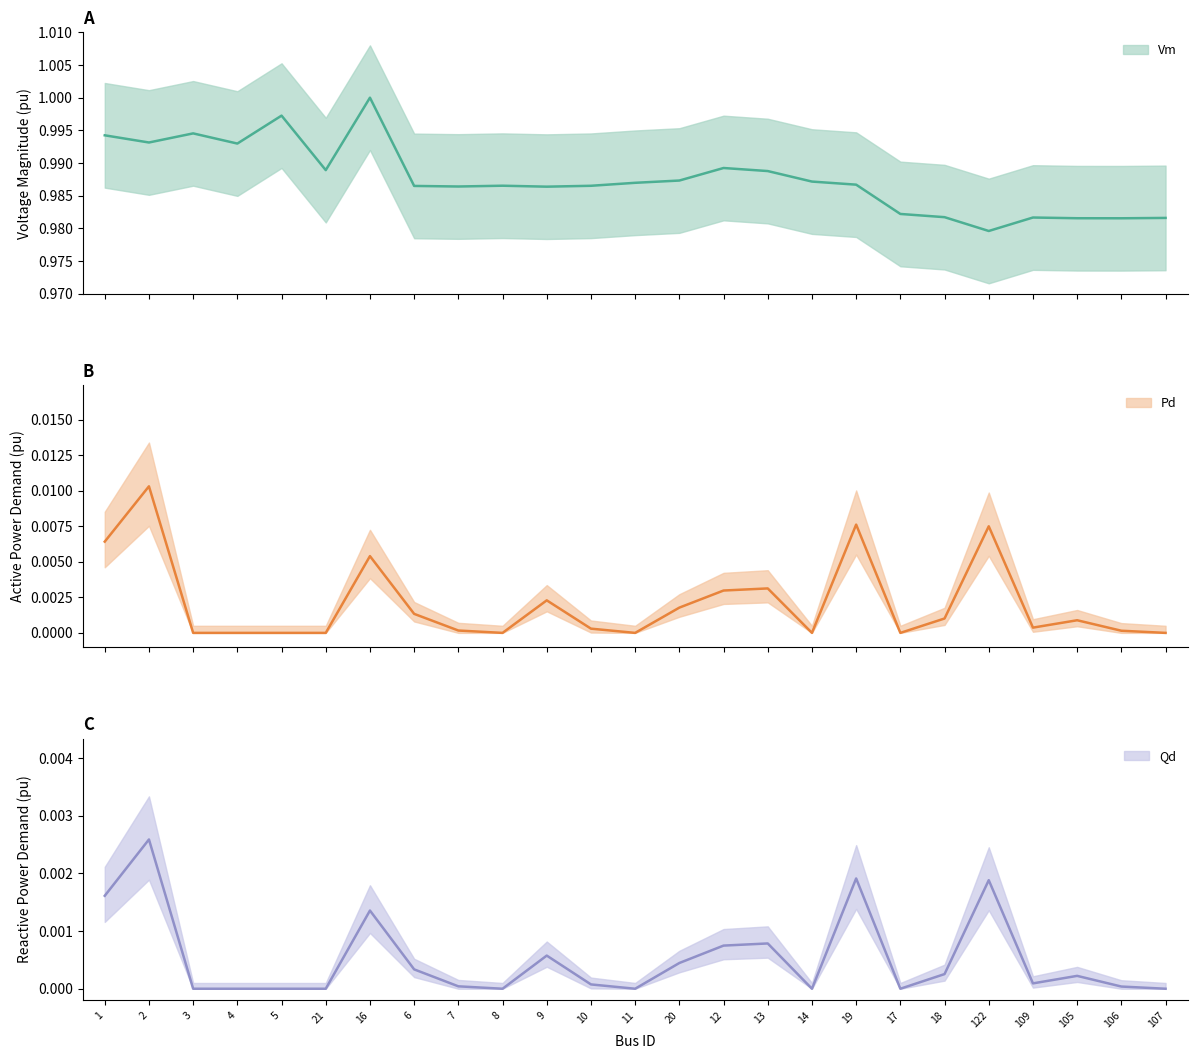

At which label is Pd closest to 0?

3